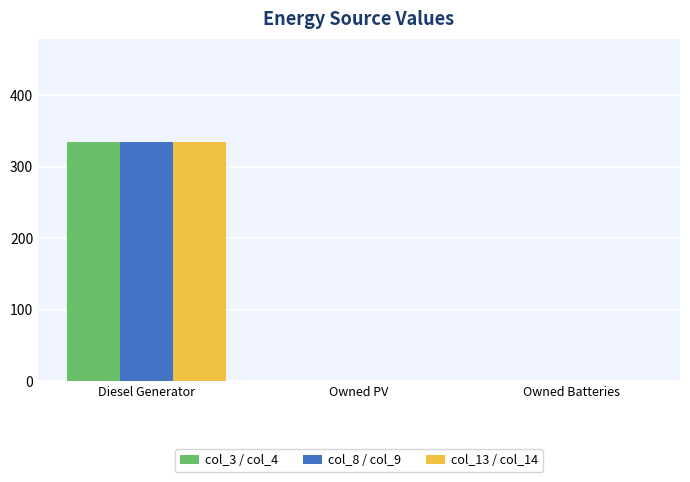

At which label does col_3 / col_4 reach its peak?

Diesel Generator